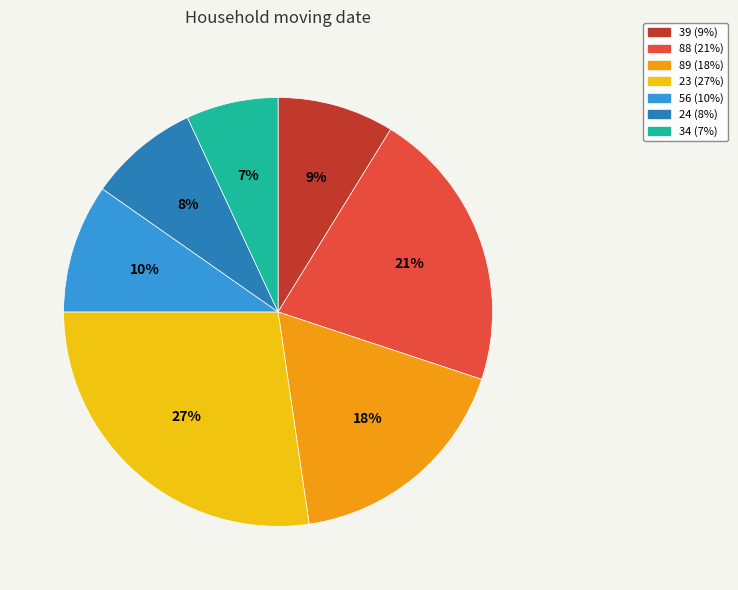

To the nearest percent, what portion does 89 represent?

18%